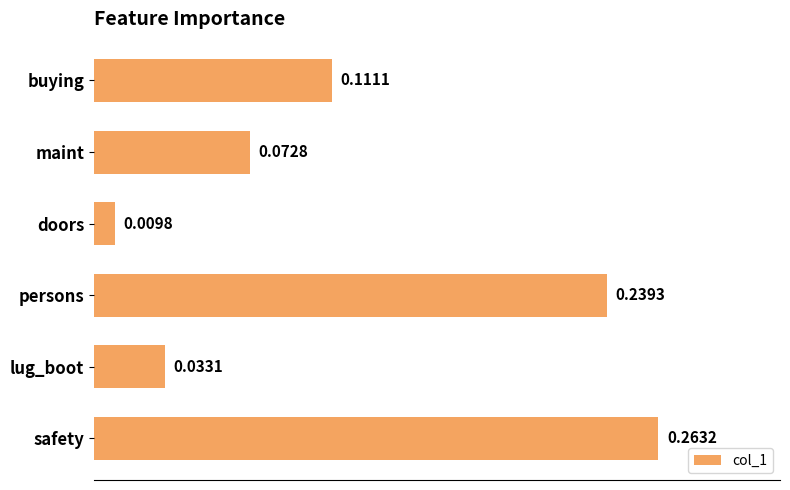

Does the chart contain any negative values?

No